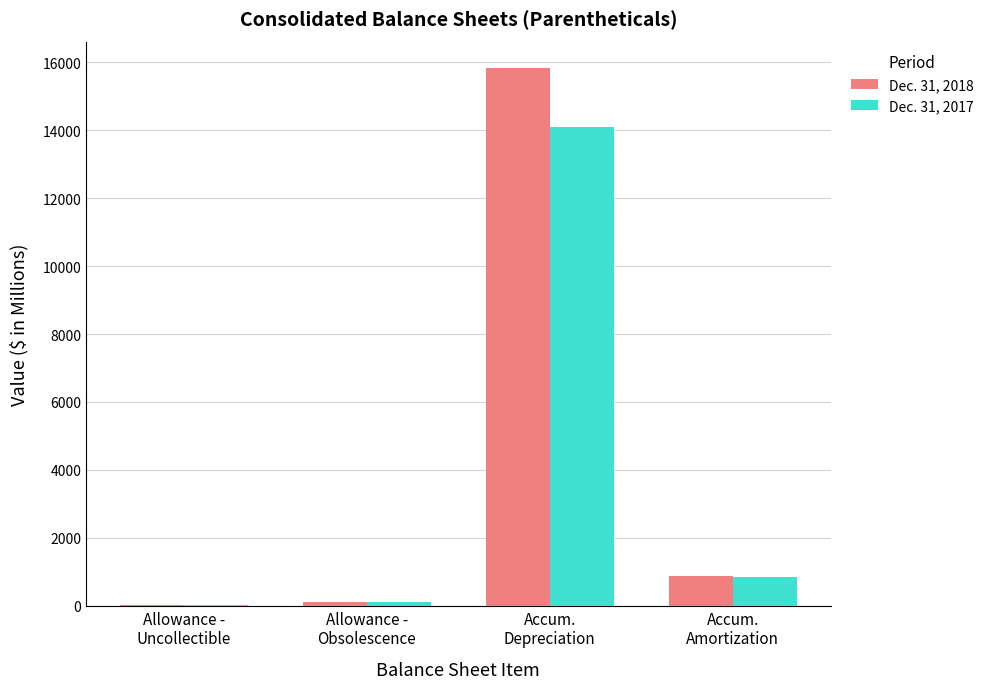

How many groups of bars are there?

4